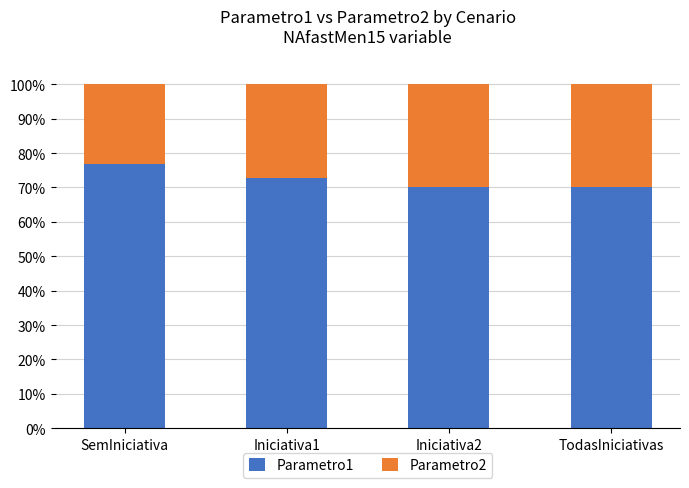

What is the highest value of the Parametro1 series?

76.9